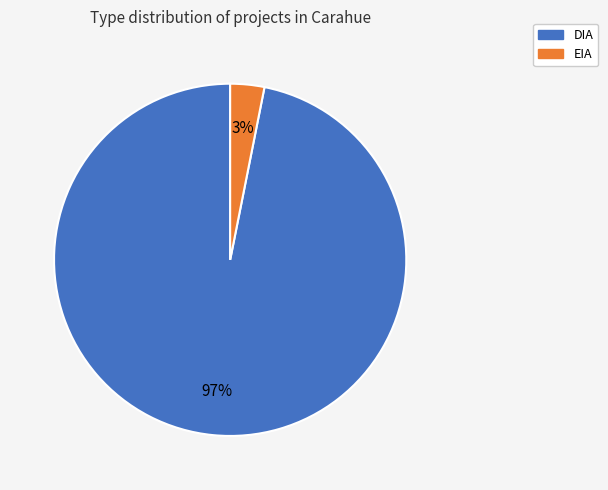

Count the number of slices in the pie.

2